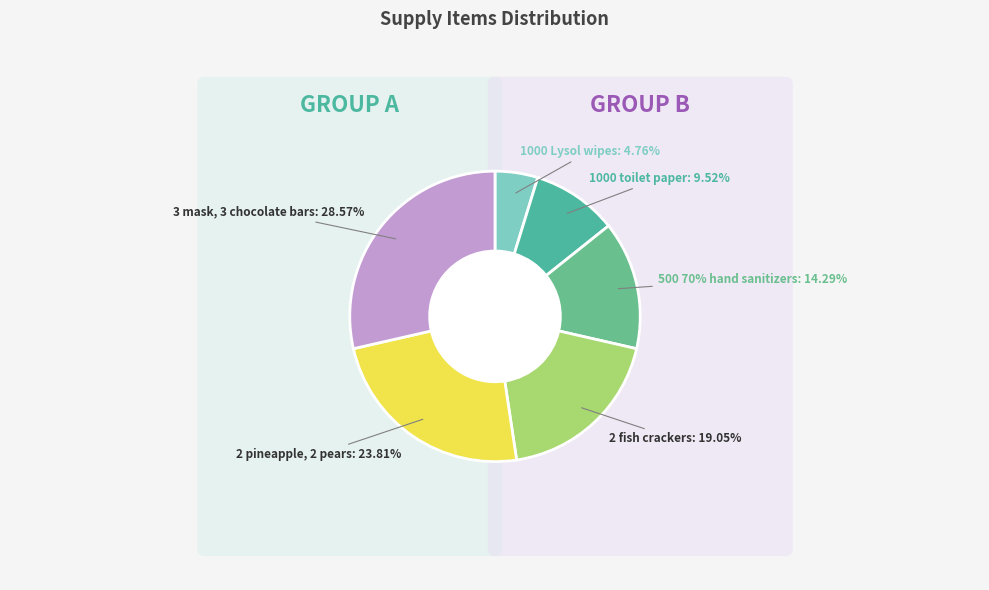

To the nearest percent, what percentage of the pie is 2 pineapple, 2 pears?

24%